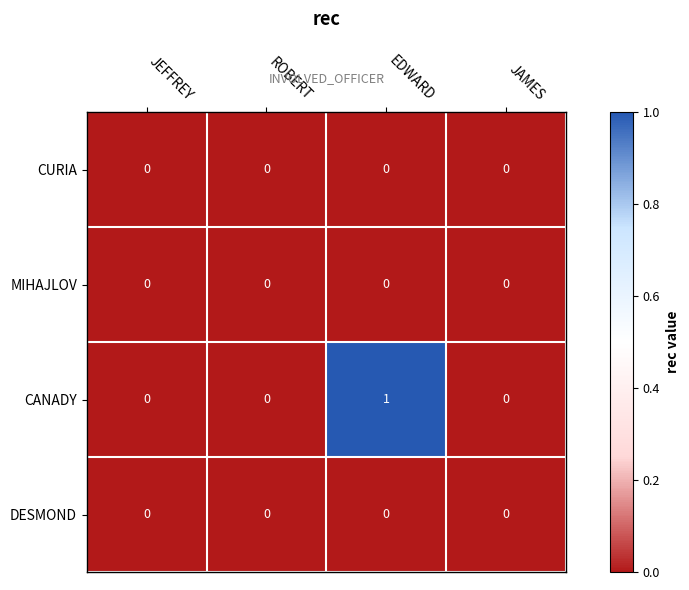

Which label corresponds to the largest value in the chart?

EDWARD